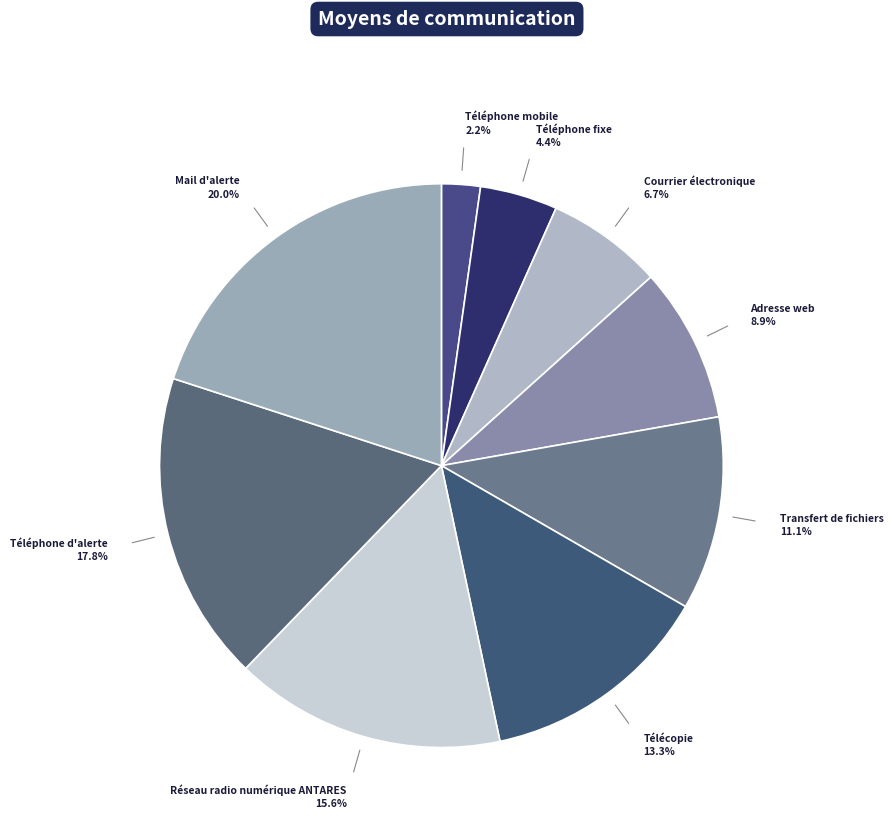

To the nearest percent, what is the combined percentage of Téléphone mobile and Courrier électronique?

9%